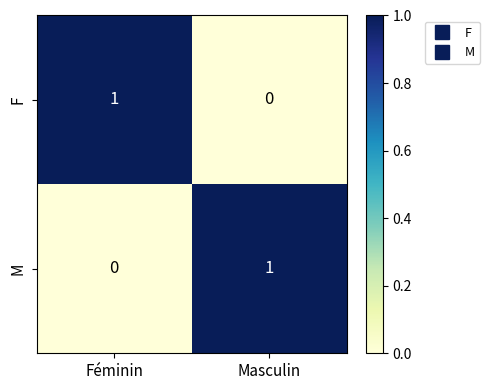

Where is F nearest to the value 0?

Masculin